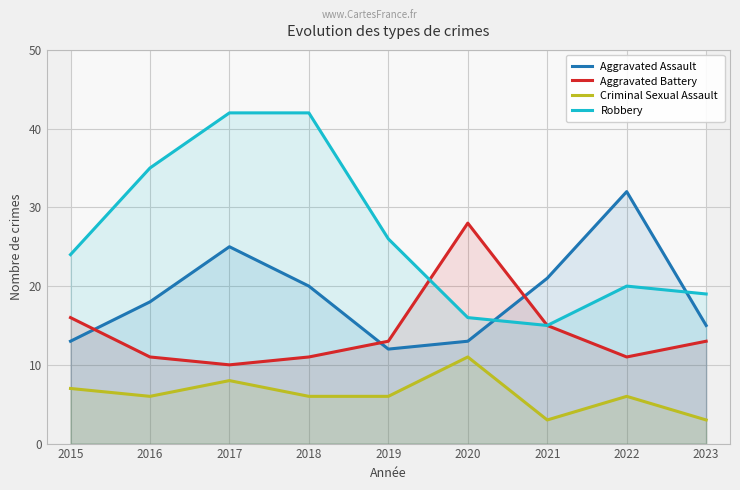

What is the spread (max minus min) of values at 2021?

18